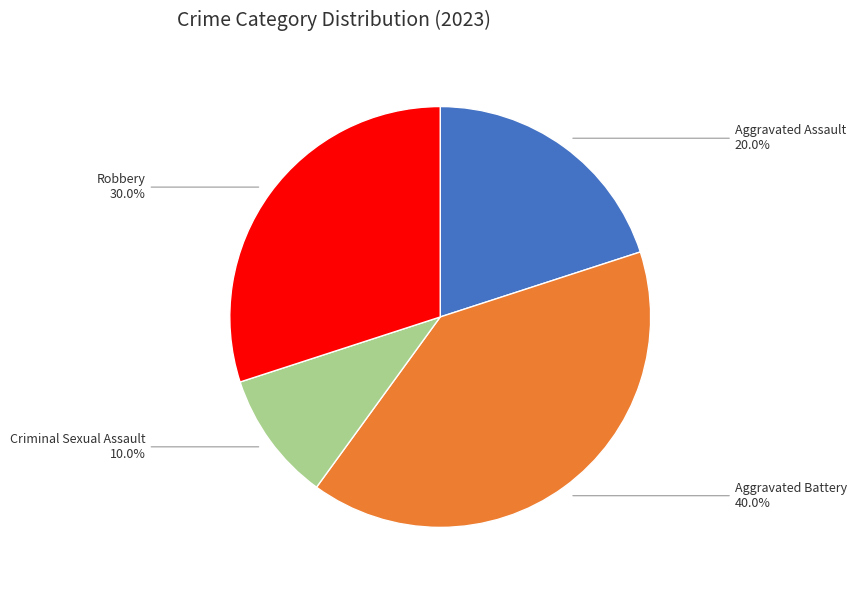

Is there any slice that represents more than half of the pie?

No